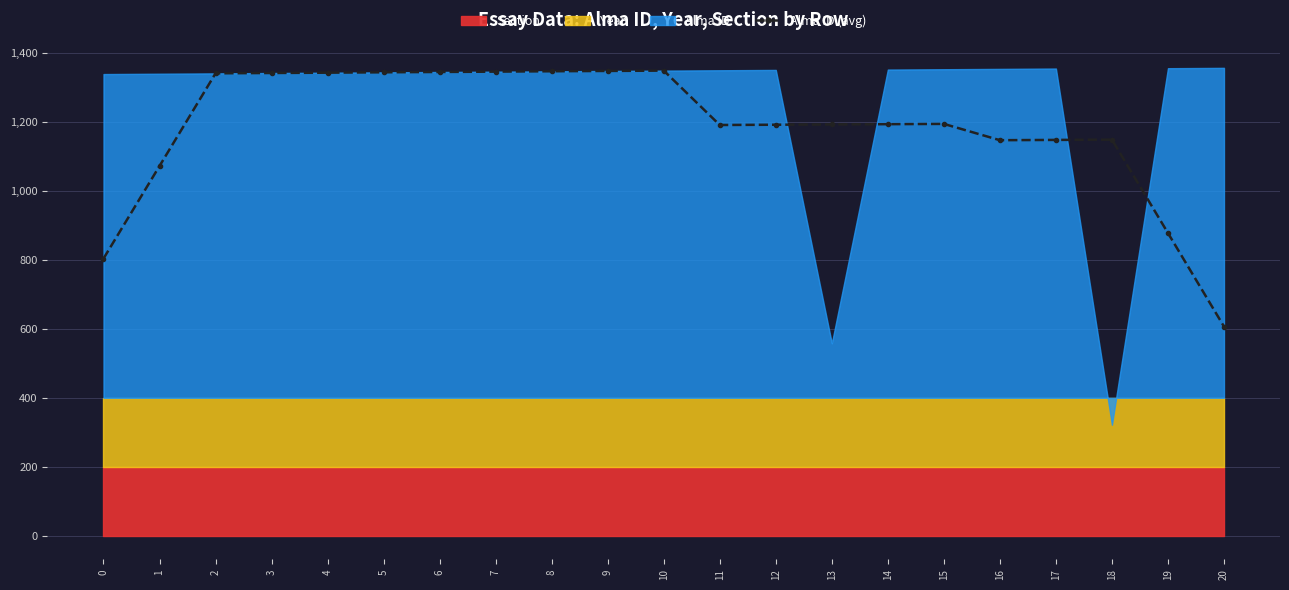

How many points are lower than both their immediate neighbors (excluding endpoints)?

2